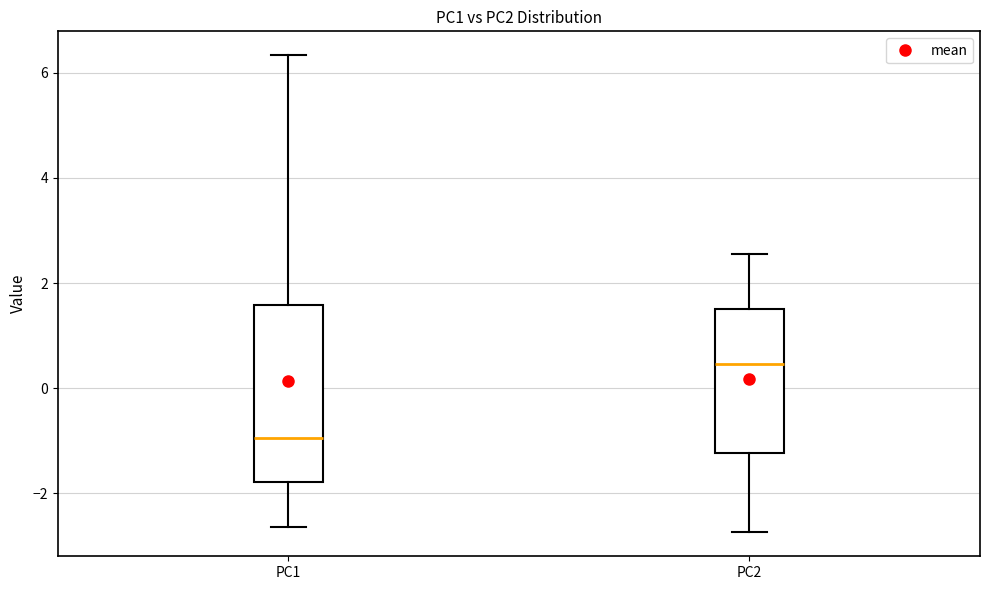

Reading left to right, transcribe this box plot: for each box, give where its median line is, the range the box spans, and where its two whiskers end, as read against the y-axis. The values are not printed on the chart, so give them approximately, as read against the axis.

PC1: median -1.0, box -1.8 to 1.6, whiskers -2.6 to 6.4
PC2: median 0.4, box -1.2 to 1.6, whiskers -2.8 to 2.6